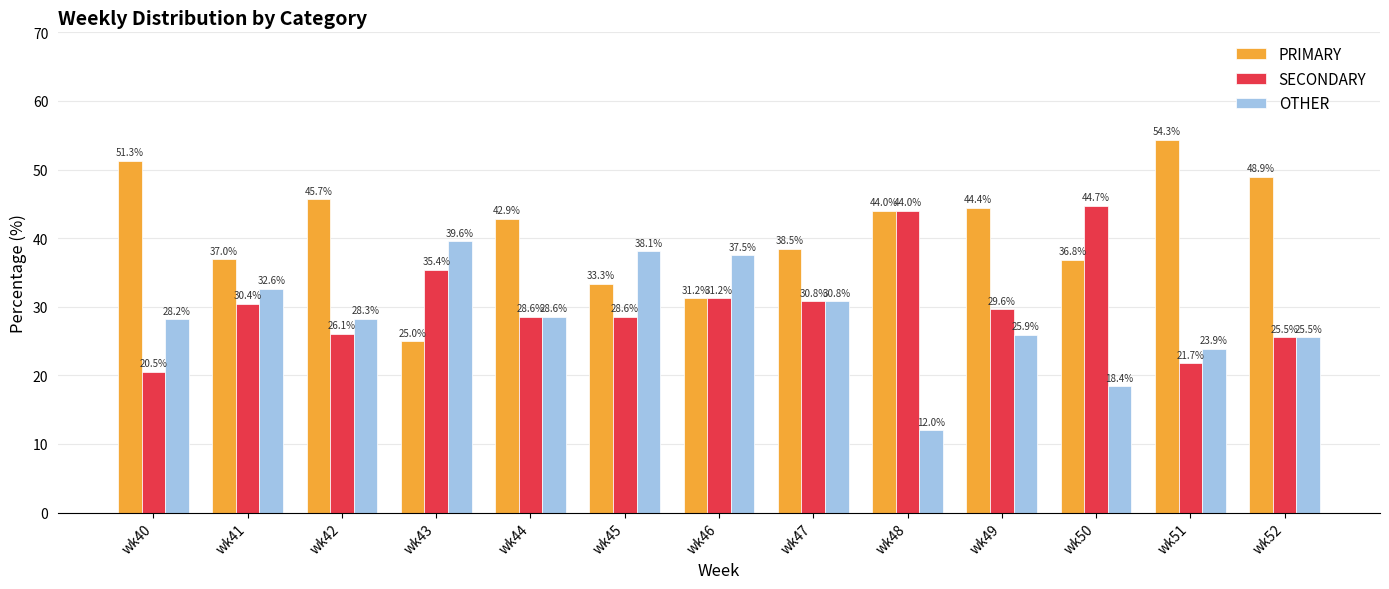

What is the lowest value of the PRIMARY series?

25.0